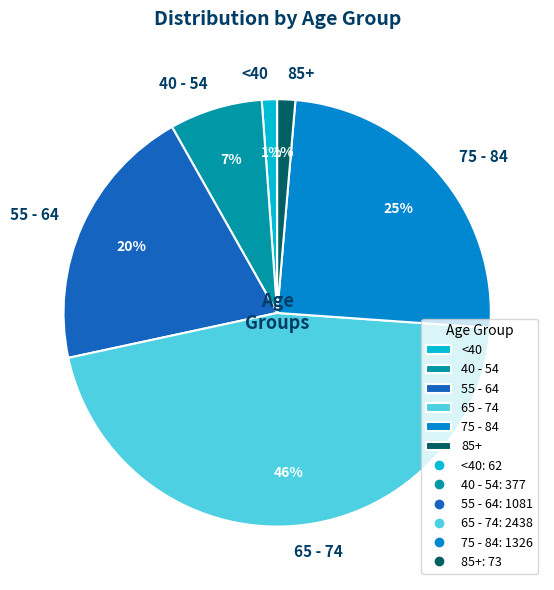

To the nearest percent, what is the average slice percentage?

17%